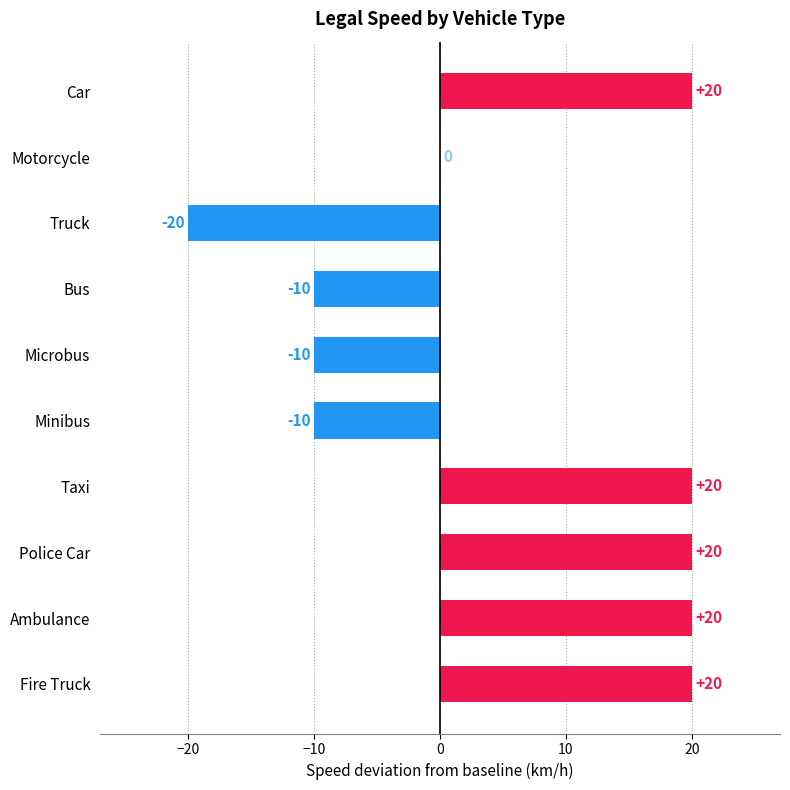

The value at Bus is -5. True or false?

False